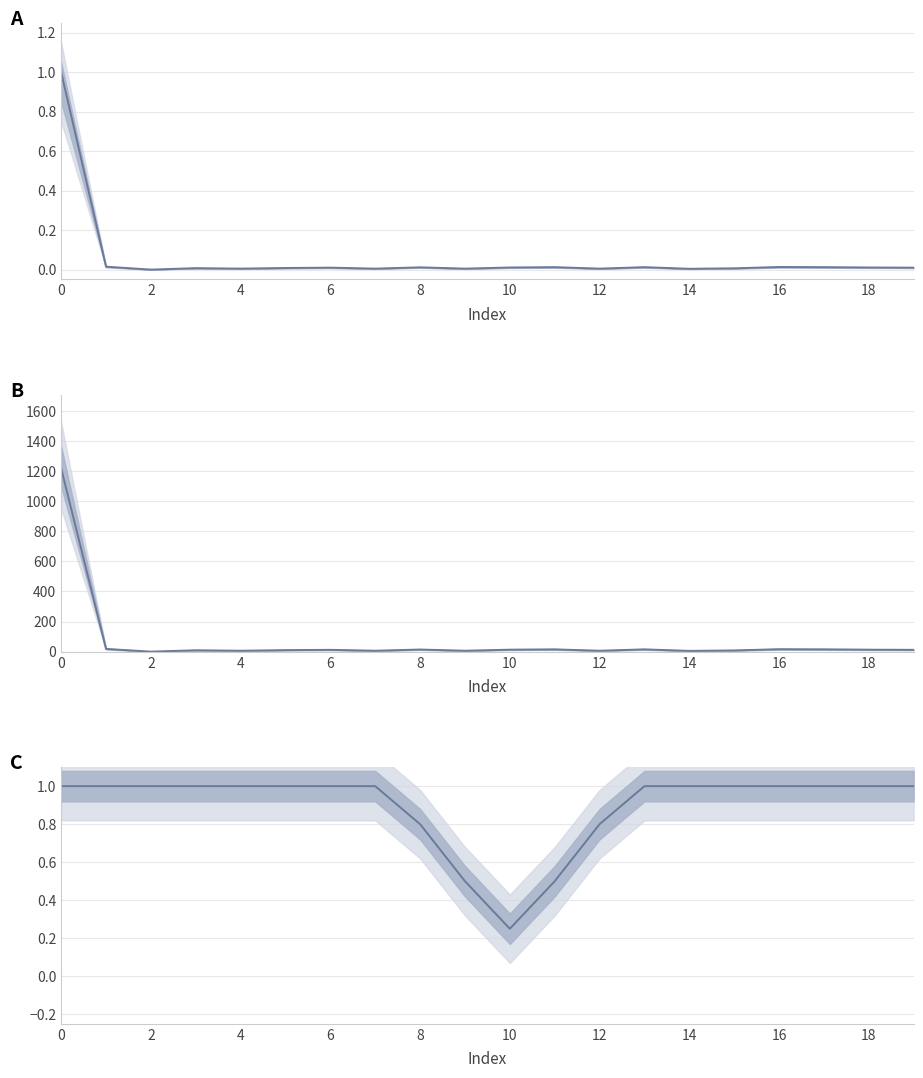

True or false: B and C intersect in this chart.

True